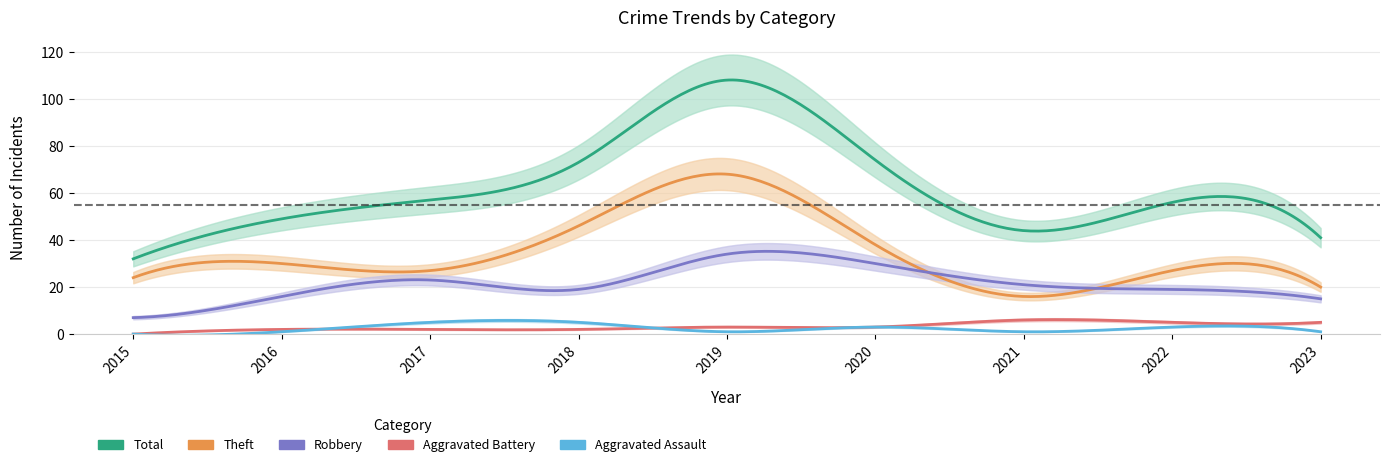

Which series has the largest total across all categories?

Total